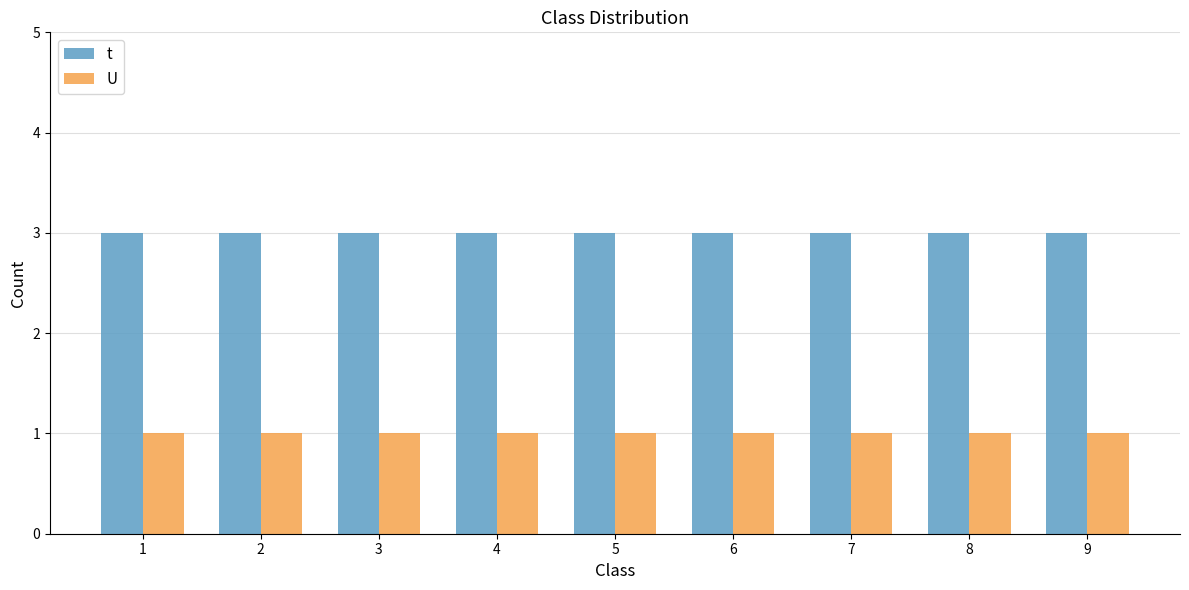

What is the value of the t bar at the 4th from the left?

3